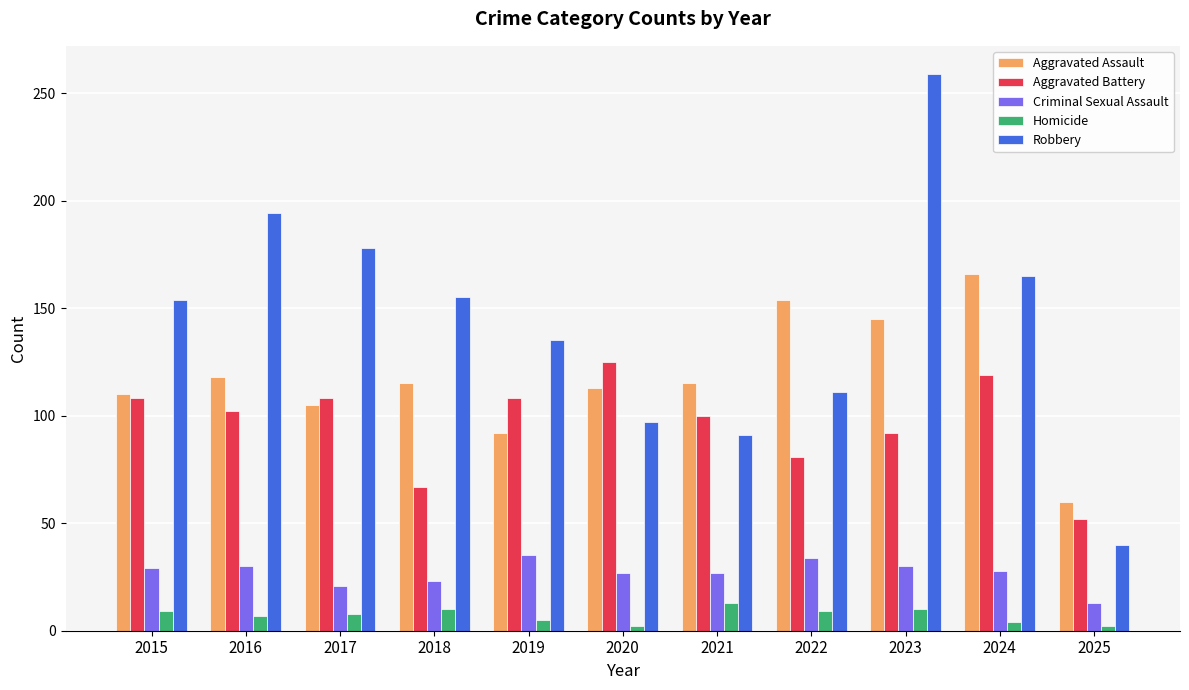

Is the value of Aggravated Assault at 2016 greater than the value of Robbery at 2022?

Yes